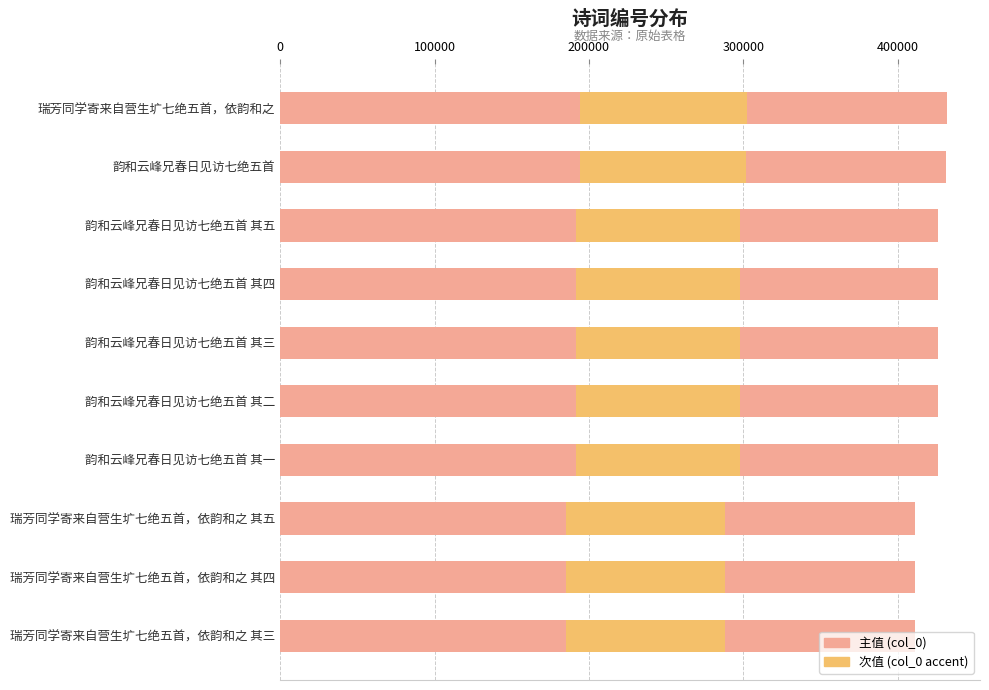

Which series changed the most between 韵和云峰兄春日见访七绝五首 其一 and 韵和云峰兄春日见访七绝五首 其三?

col_0 (primary)